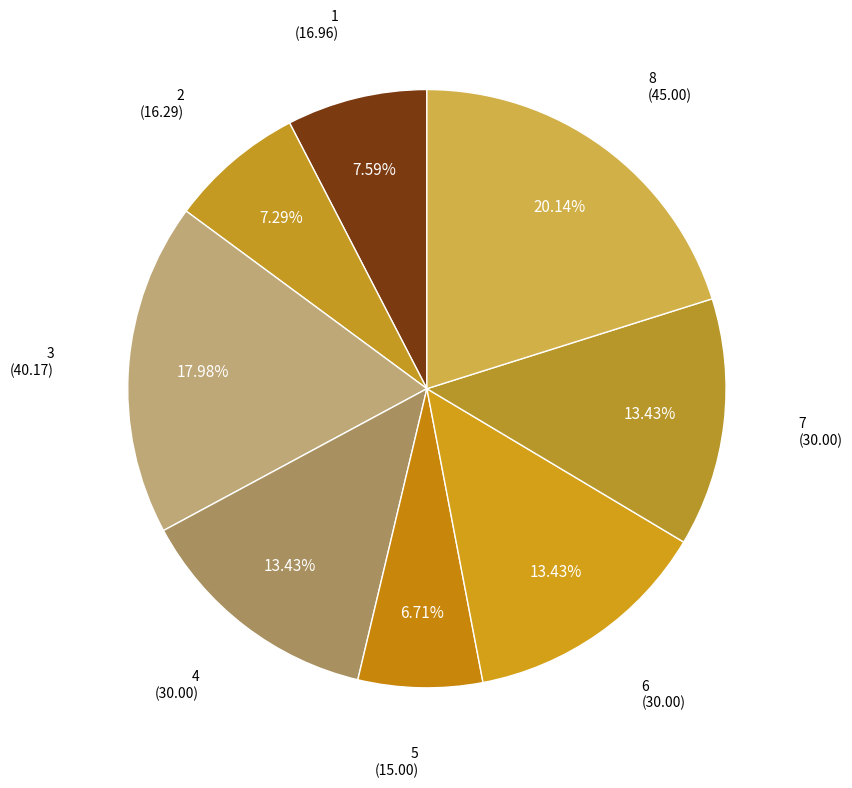

To the nearest percent, what is the difference between the largest and smallest slice percentages?

13%